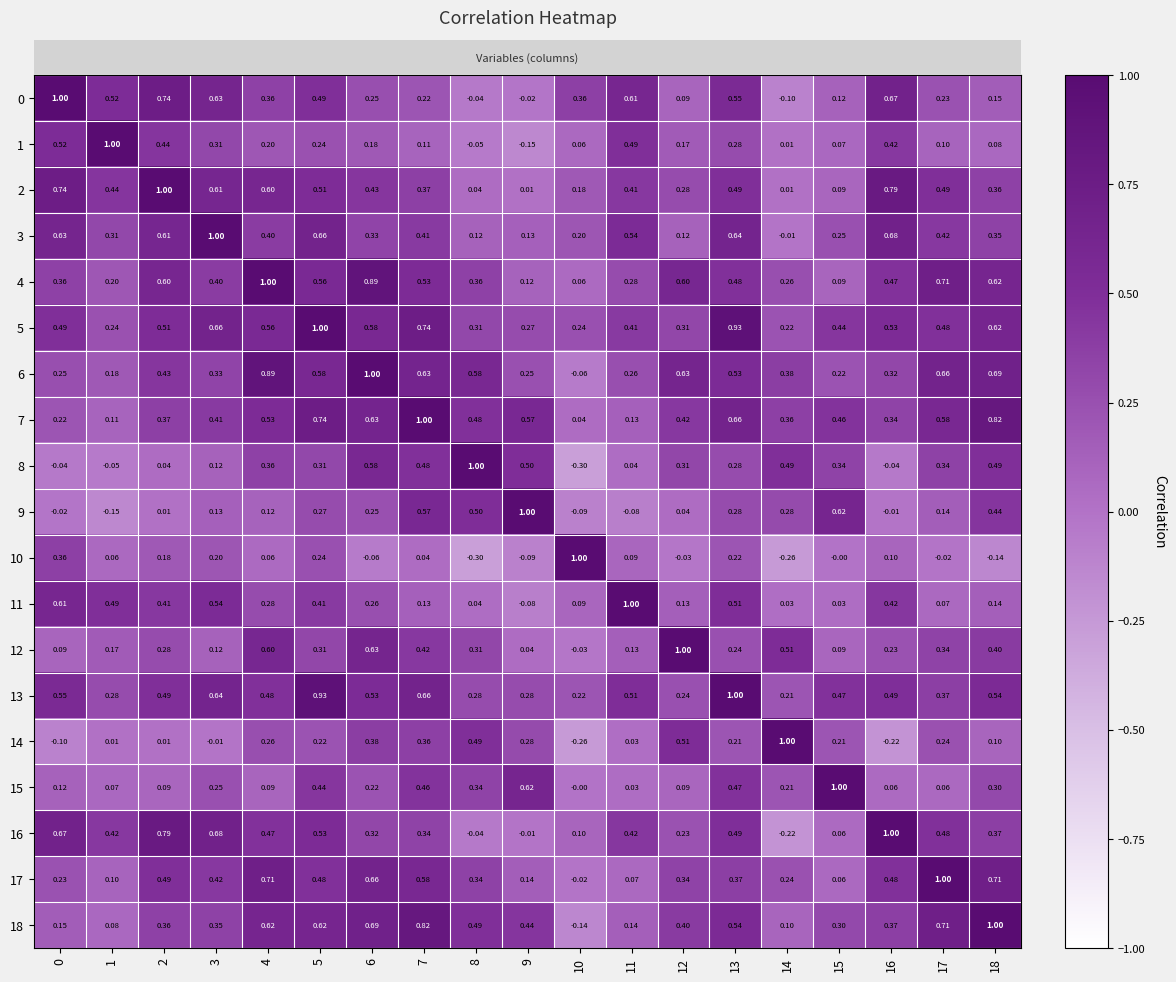

Is the value of 12 at 16 greater than the value of 0 at 11?

No